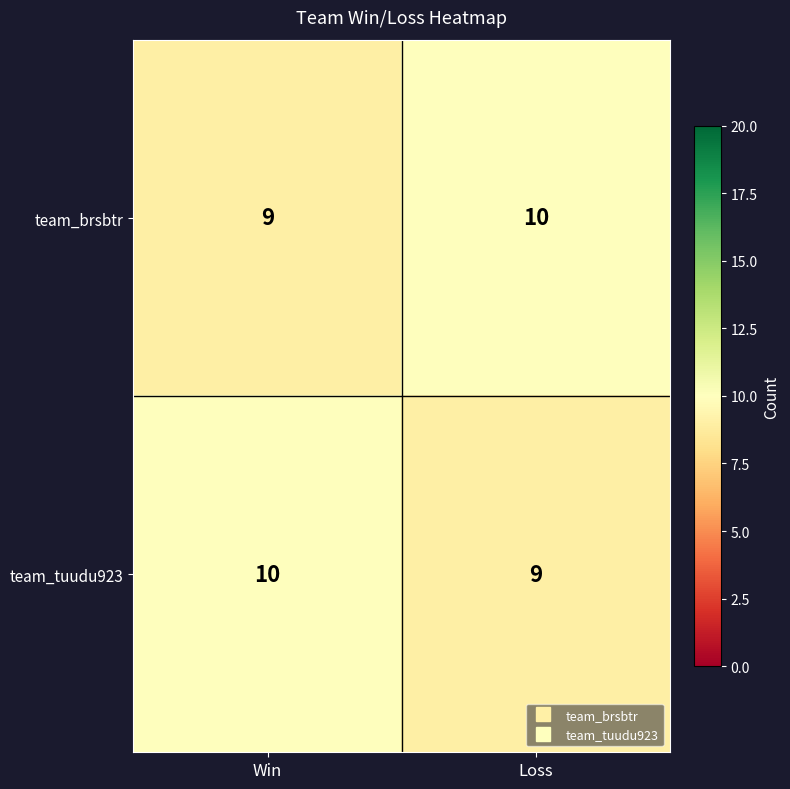

What is the highest value of the team_brsbtr series?

10